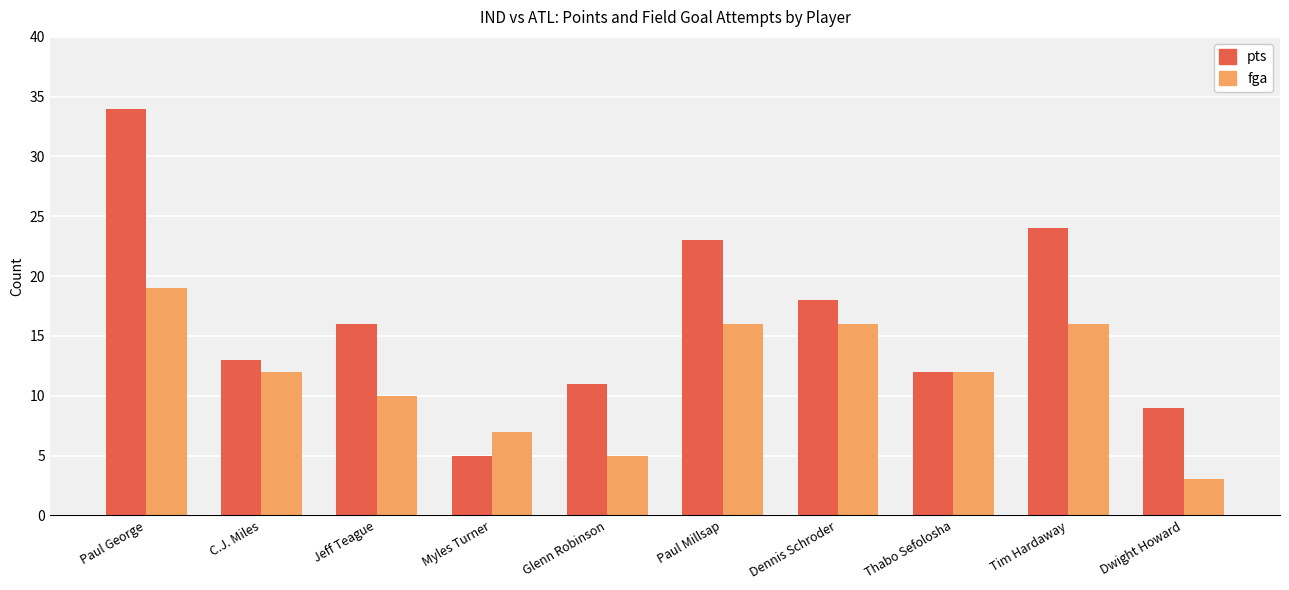

What is the label of the 10th bar from the right?

Paul George